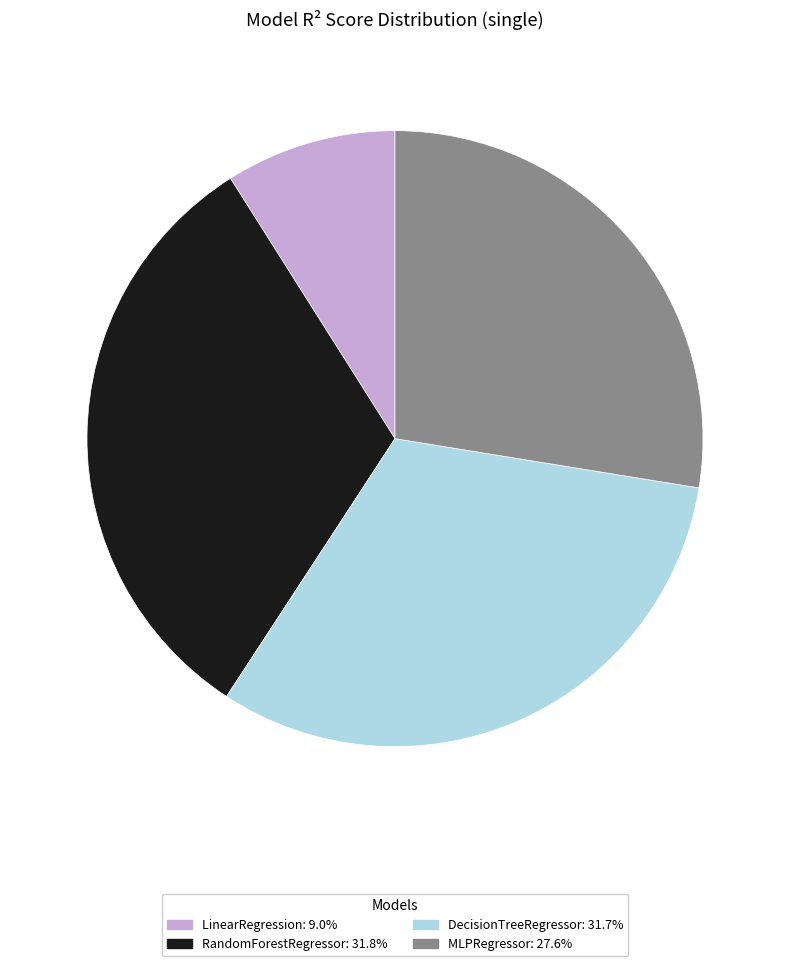

Does RandomForestRegressor account for over 50% of the chart?

No